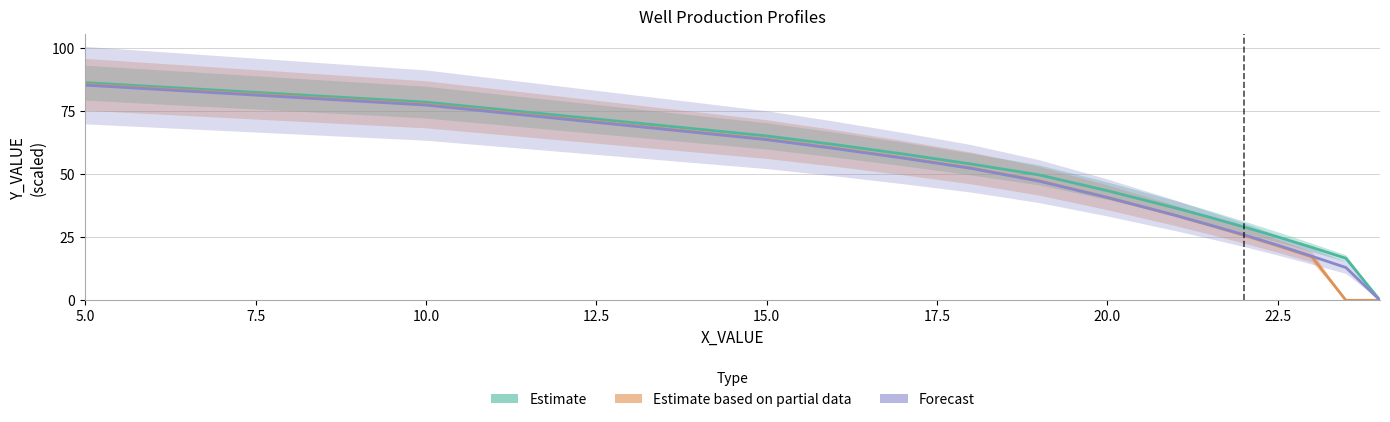

What are all the series names shown in the legend?

Estimate, Estimate based on partial data, Forecast